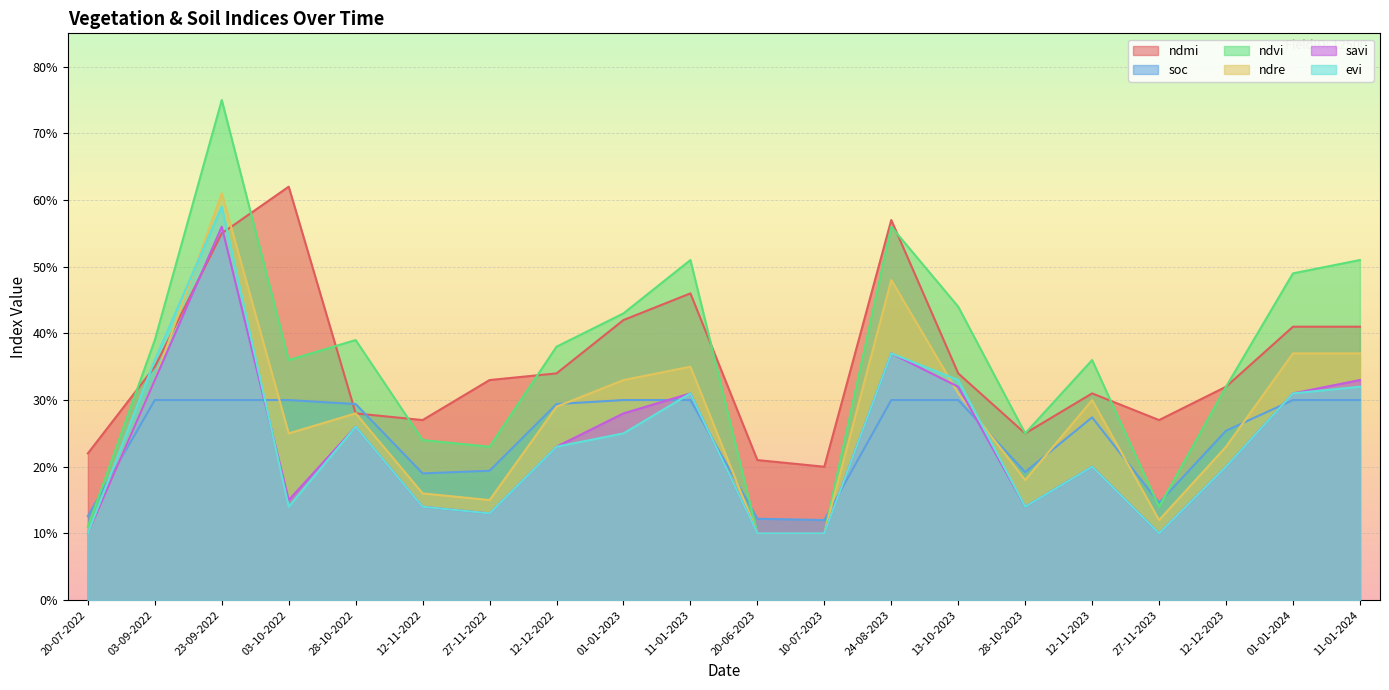

At which category does ndmi reach its first local valley?

12-11-2022